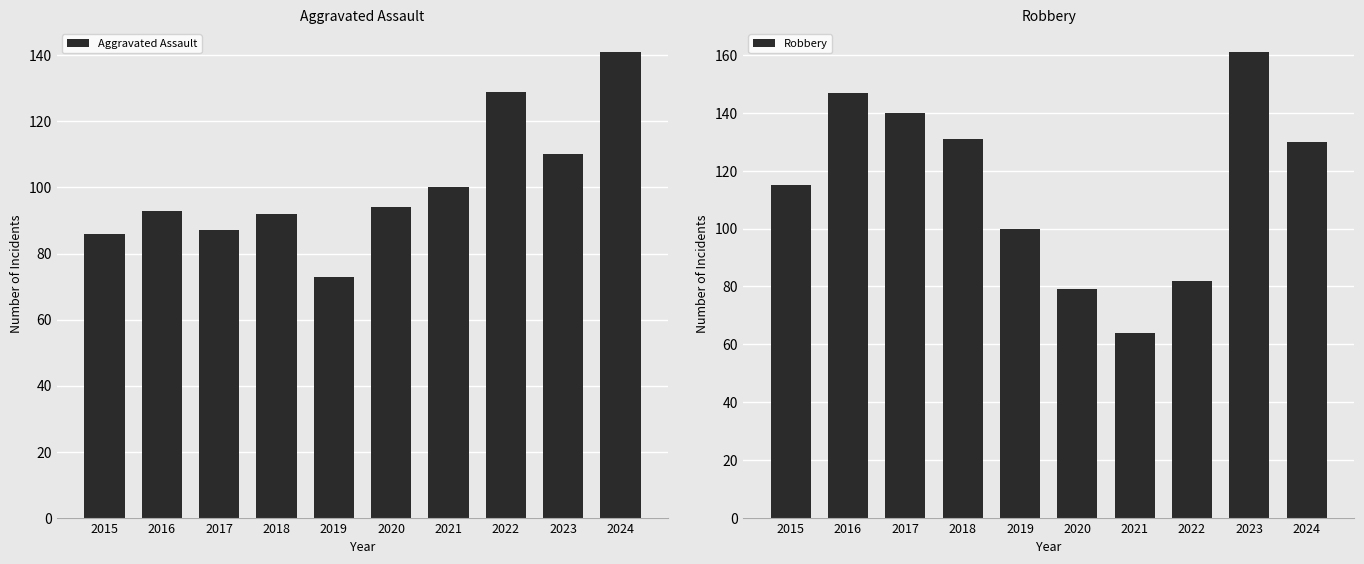

Reading left to right, extract all data points from this chart.

Aggravated Assault: 2015=86	2016=93	2017=87	2018=92	2019=73	2020=94	2021=100	2022=129	2023=110	2024=141
Robbery: 2015=115	2016=147	2017=140	2018=131	2019=100	2020=79	2021=64	2022=82	2023=161	2024=130